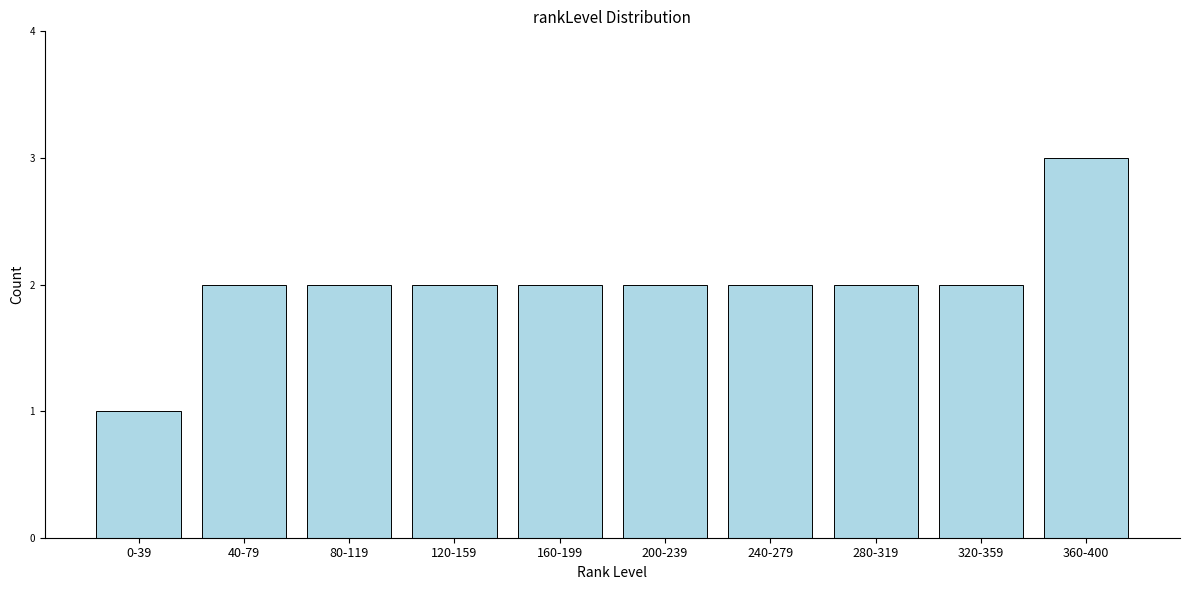

Reading left to right, what are all the values shown in this chart?

0-39=1	40-79=2	80-119=2	120-159=2	160-199=2	200-239=2	240-279=2	280-319=2	320-359=2	360-400=3